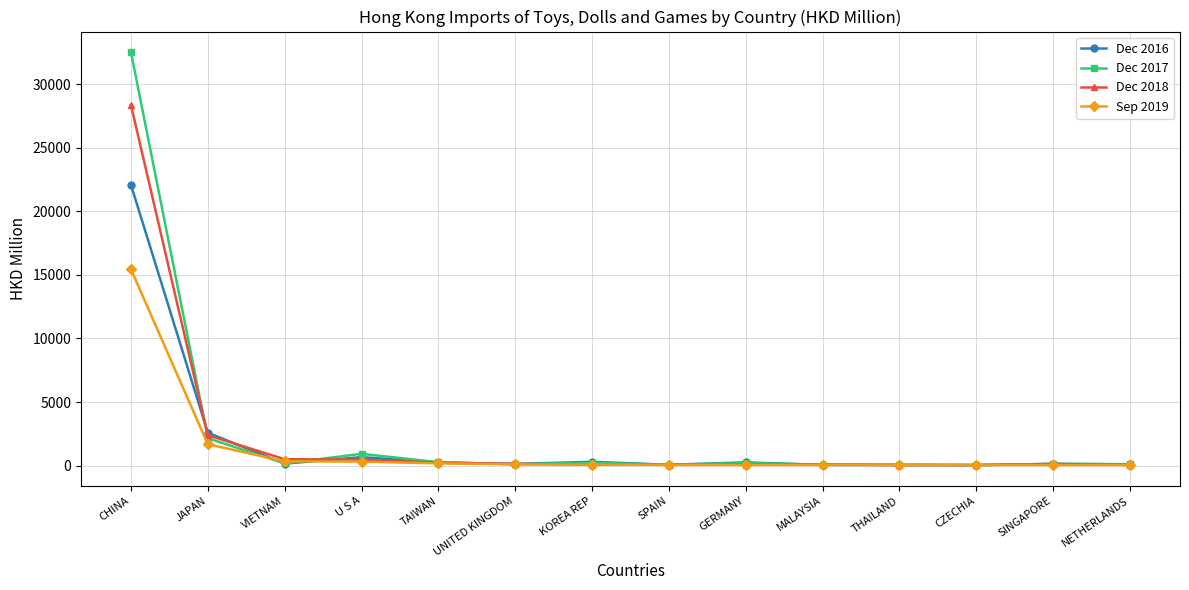

Which label corresponds to the largest value in the chart?

CHINA